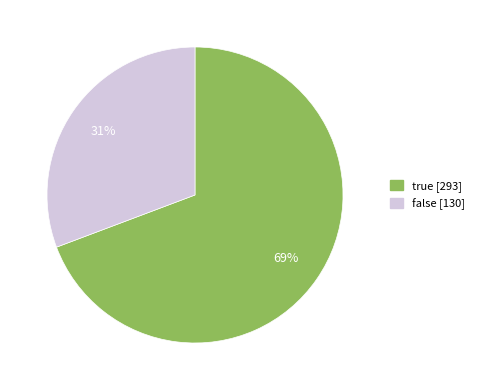

To the nearest percent, what percentage of the pie is false?

31%